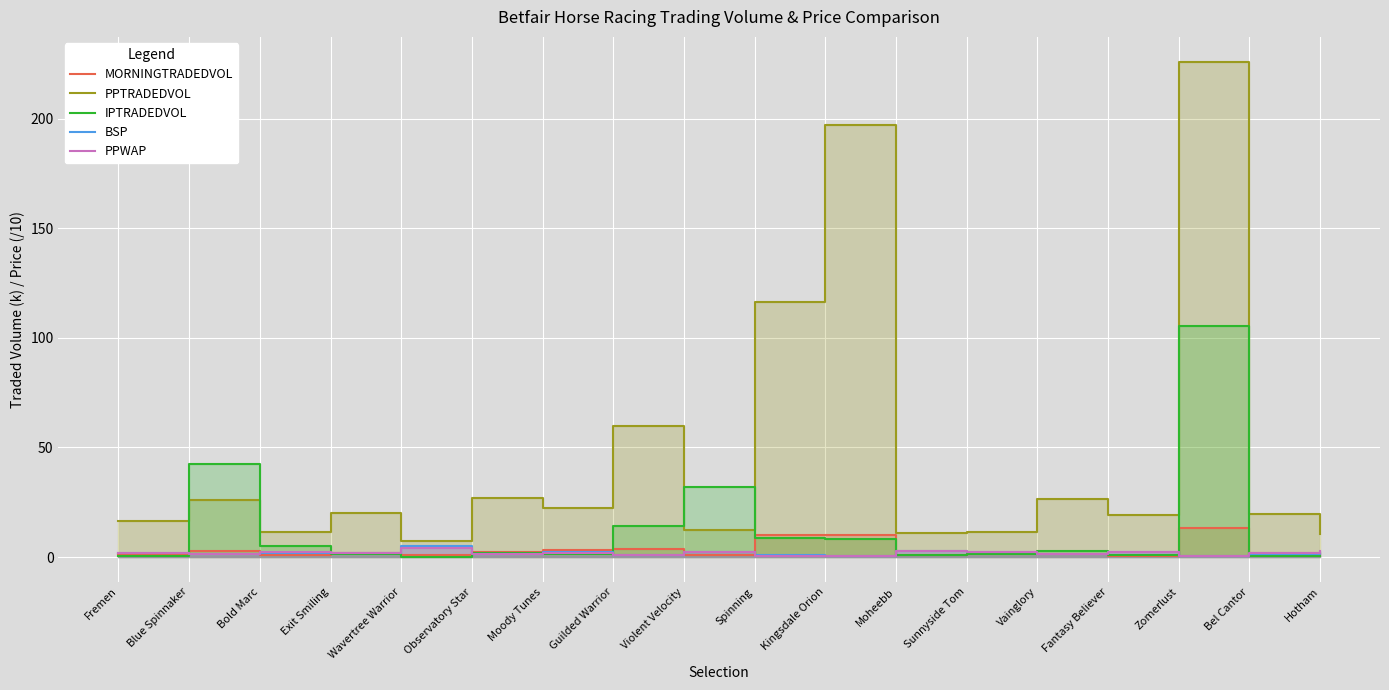

True or false: IPTRADEDVOL has a value of 1.1 at Fantasy Believer.

False